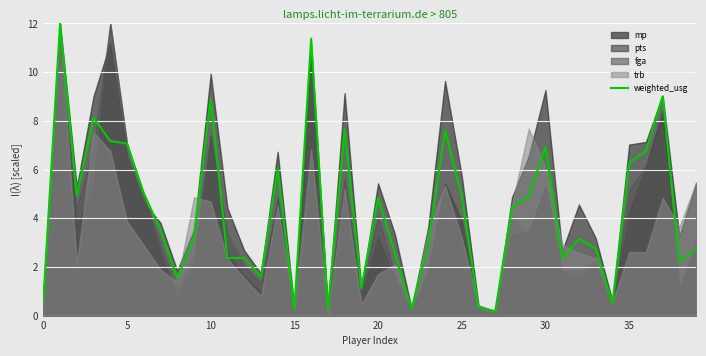

Where is the data nearest to the value 6?

14